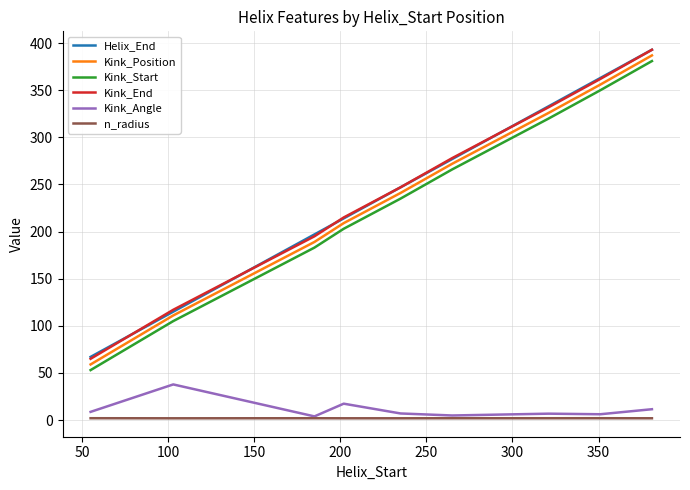

True or false: n_radius and Kink_Position cross at least once.

False